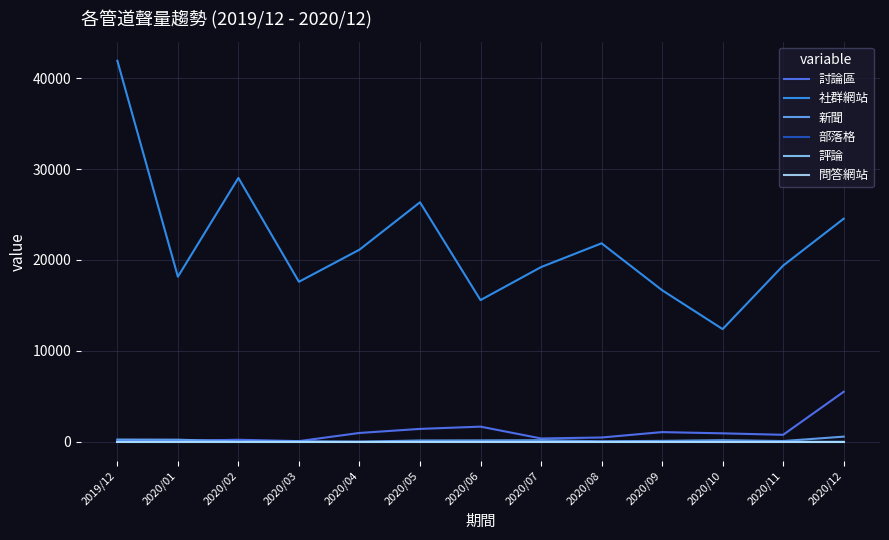

Does the chart display data point markers on the line(s)?

No